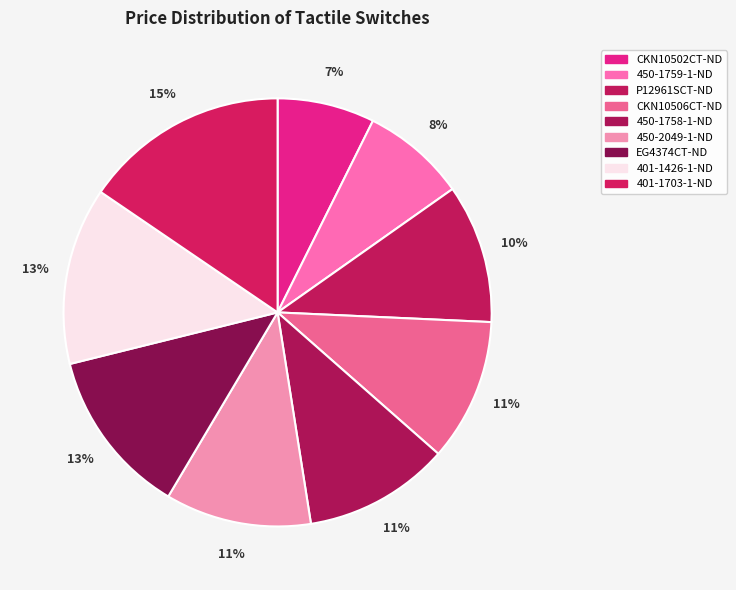

True or false: P12961SCT-ND accounts for 1% of the total.

False